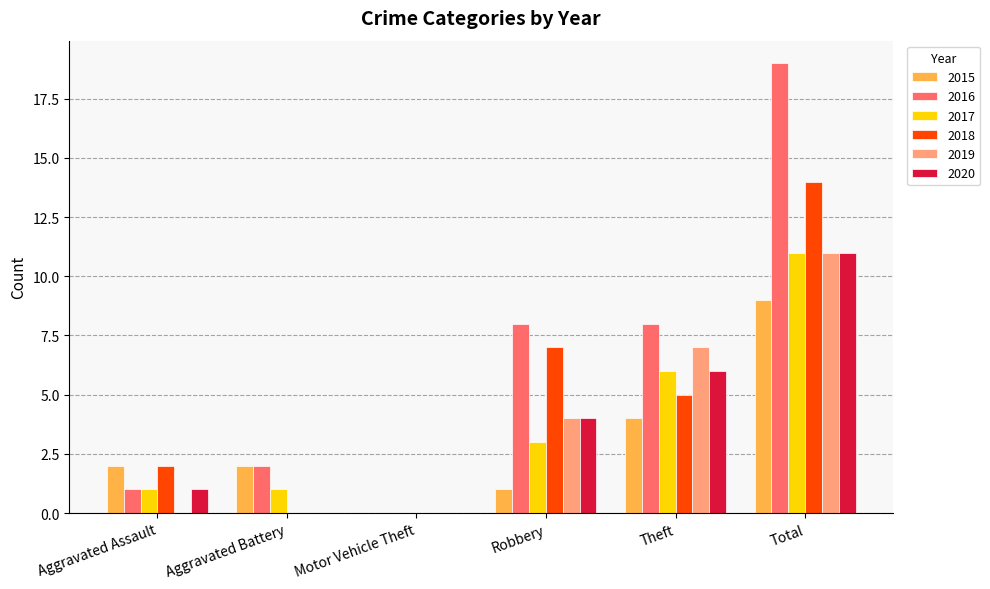

What is the highest value of the 2017 series?

11